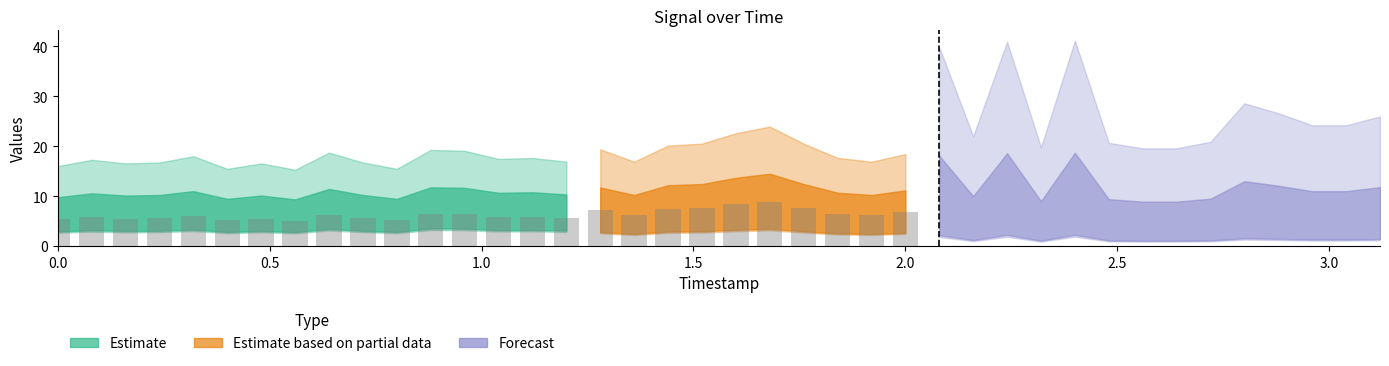

What is the spread (max minus min) of values at 12?

4.7